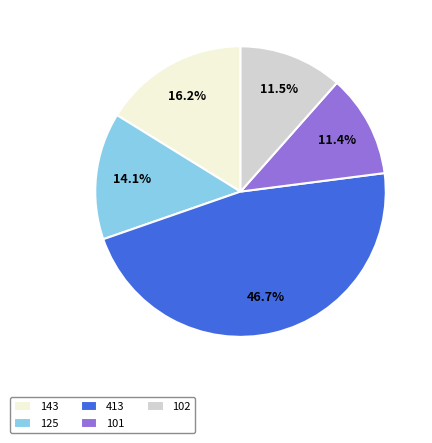

How many segments does this pie chart have?

5